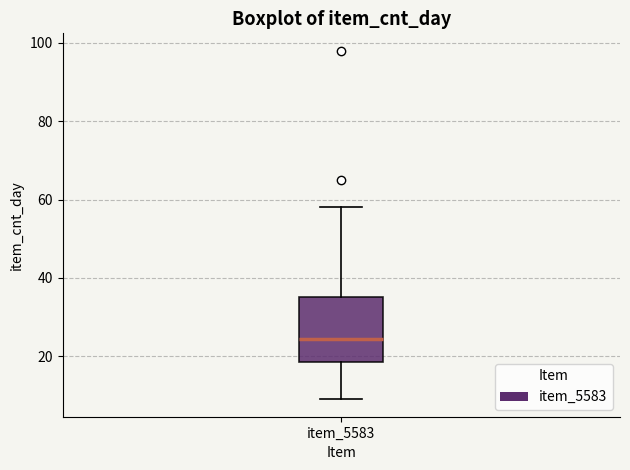

Where does the lower whisker of the box for item_5583 end on the y-axis? The values are not printed on the chart, so give them approximately, as read against the axis.

10